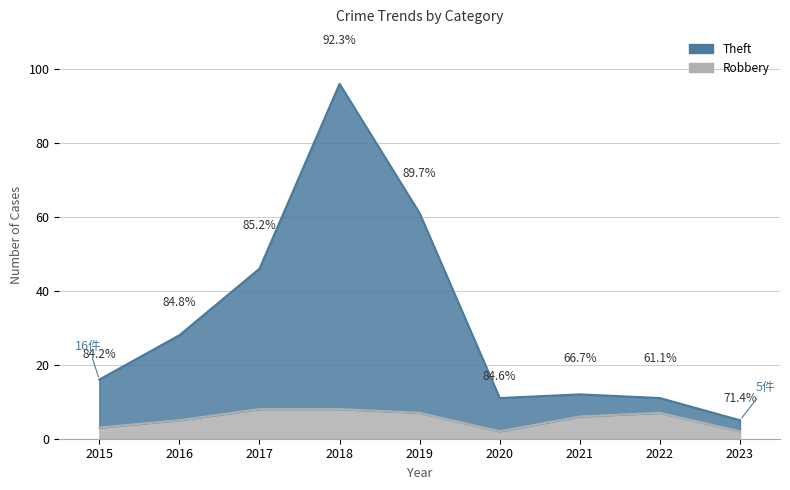

What is the value of the Theft point at the 8th from the left?

11